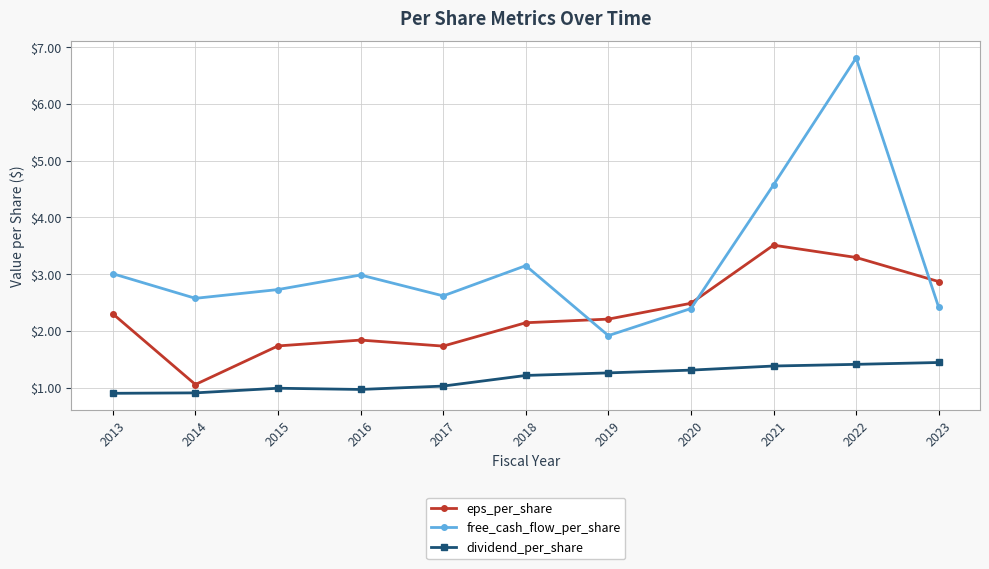

At which category does free_cash_flow_per_share reach its first local peak?

2016